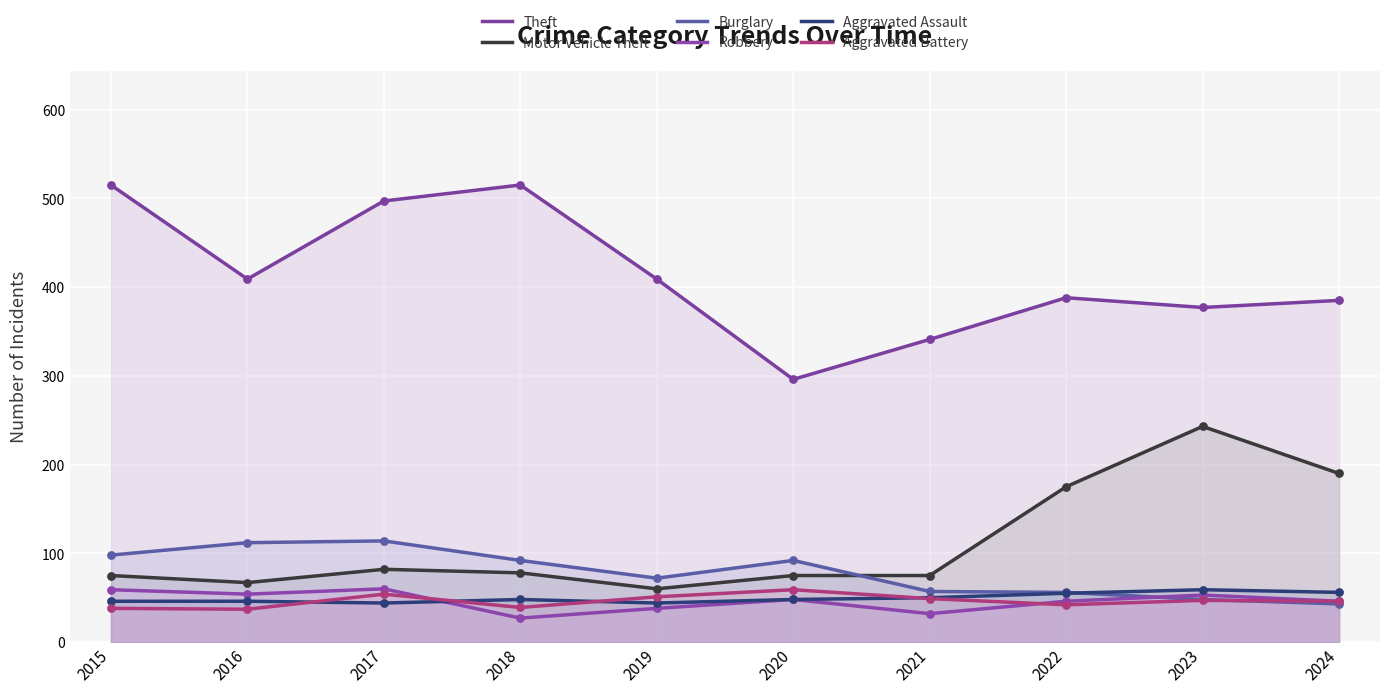

Which series contains the lowest Y value?

Robbery